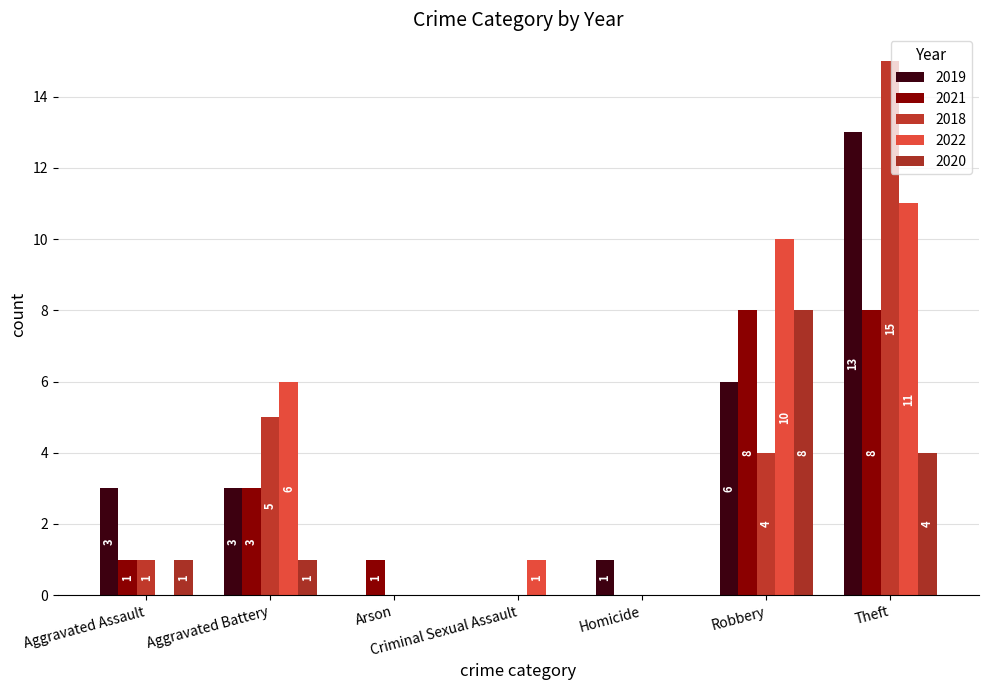

Reading left to right, list all the values displayed in this chart.

2019: Aggravated Assault=3	Aggravated Battery=3	Arson=0	Criminal Sexual Assault=0	Homicide=1	Robbery=6	Theft=13
2021: Aggravated Assault=1	Aggravated Battery=3	Arson=1	Criminal Sexual Assault=0	Homicide=0	Robbery=8	Theft=8
2018: Aggravated Assault=1	Aggravated Battery=5	Arson=0	Criminal Sexual Assault=0	Homicide=0	Robbery=4	Theft=15
2022: Aggravated Assault=0	Aggravated Battery=6	Arson=0	Criminal Sexual Assault=1	Homicide=0	Robbery=10	Theft=11
2020: Aggravated Assault=1	Aggravated Battery=1	Arson=0	Criminal Sexual Assault=0	Homicide=0	Robbery=8	Theft=4